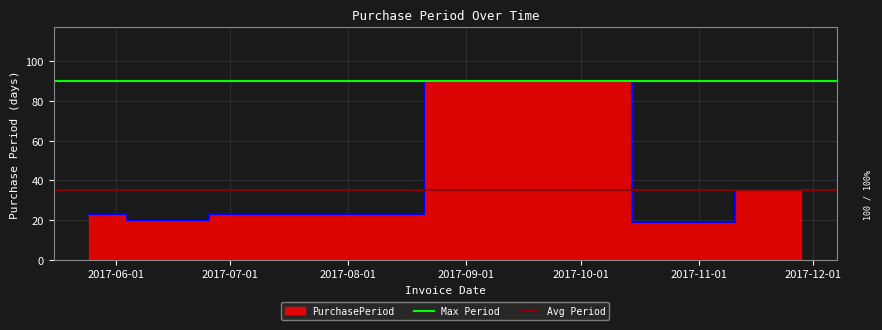

At how many categories does at least one series exceed 64?

2